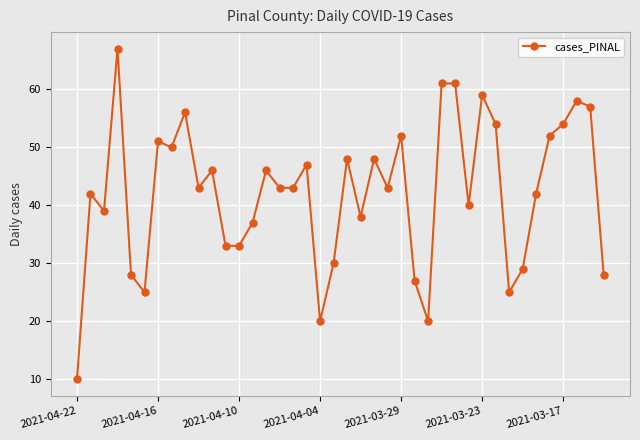

True or false: there are more than 0 points higher than both neighbors.

True